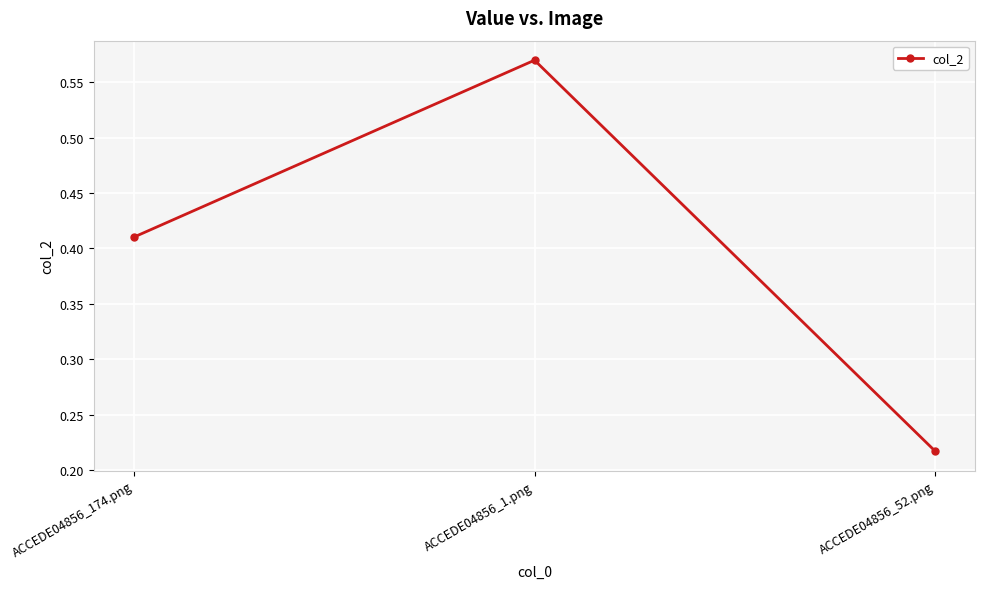

List the labels in order of value, smallest first.

ACCEDE04856_52.png, ACCEDE04856_174.png, ACCEDE04856_1.png